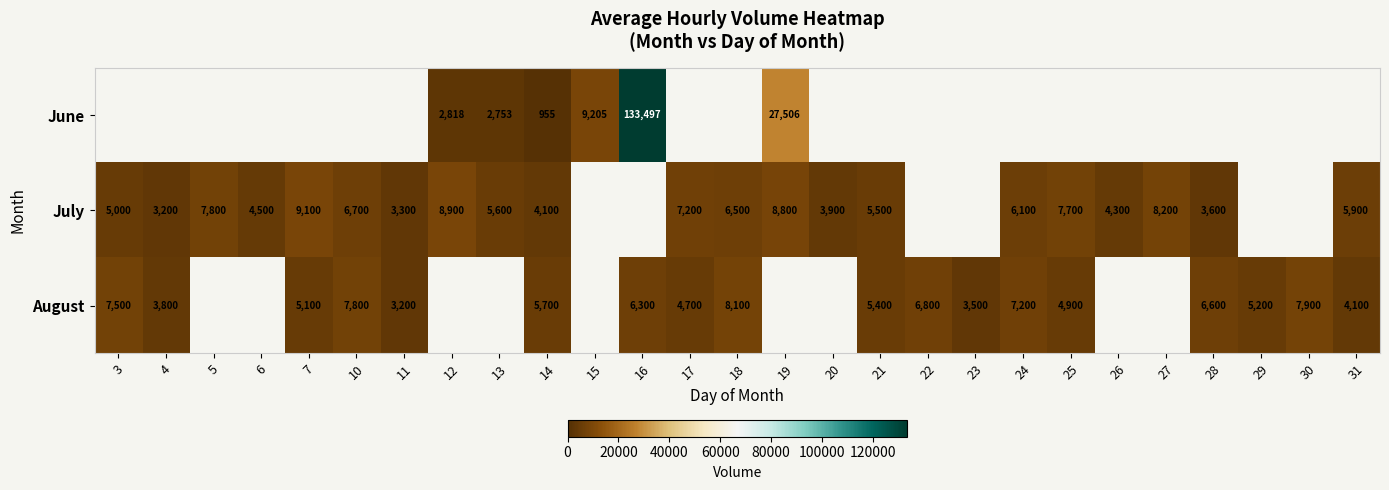

At which category is the sum across all series the highest?

14